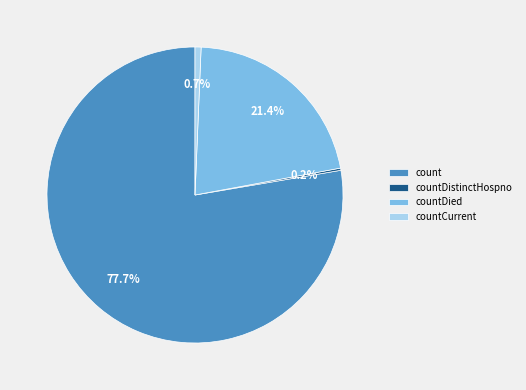

What portion of the pie excludes countDied?

78.6%